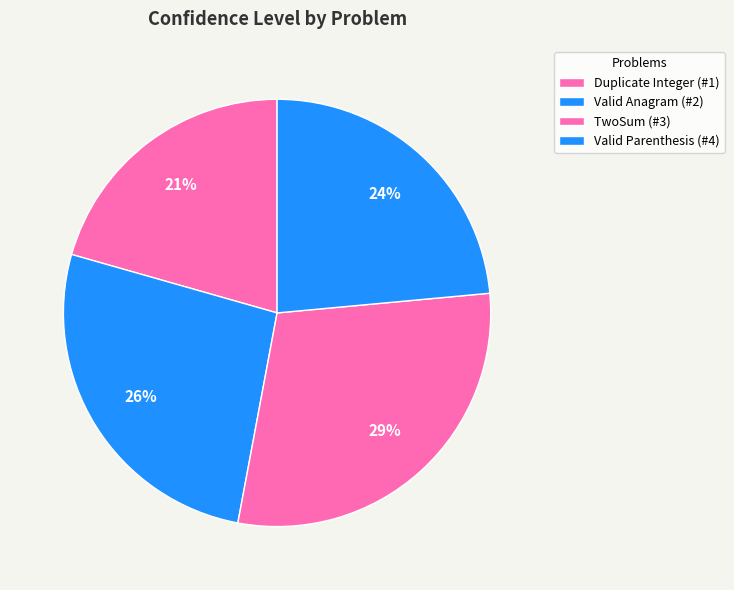

To the nearest percent, what percentage of the pie is Valid Anagram (#2)?

26%